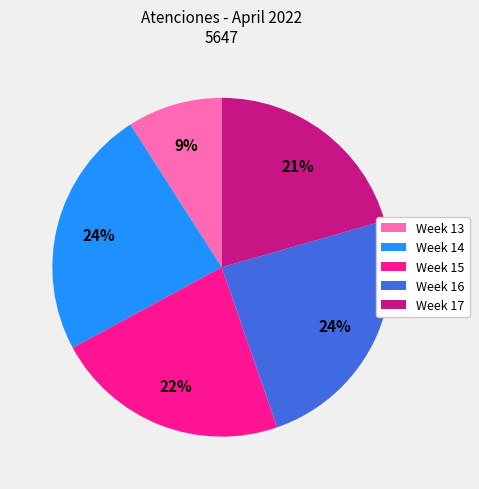

Does any single category account for the majority?

No